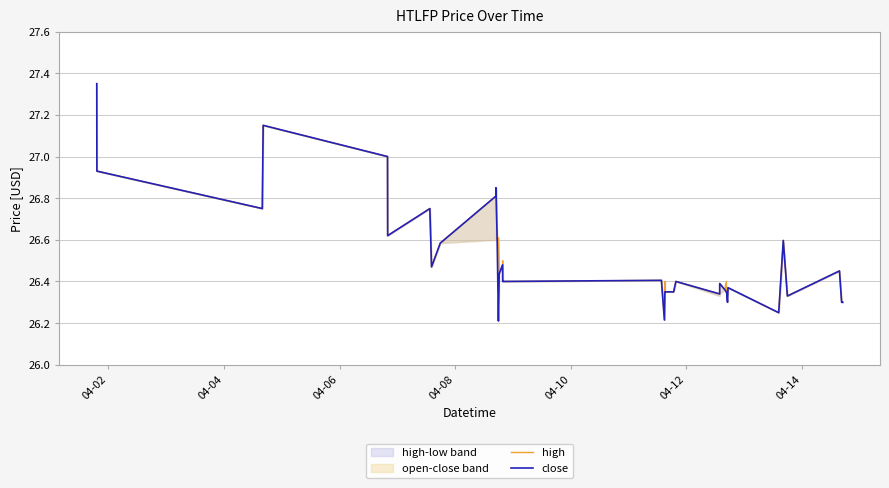

At how many categories does at least one series exceed 26?

40